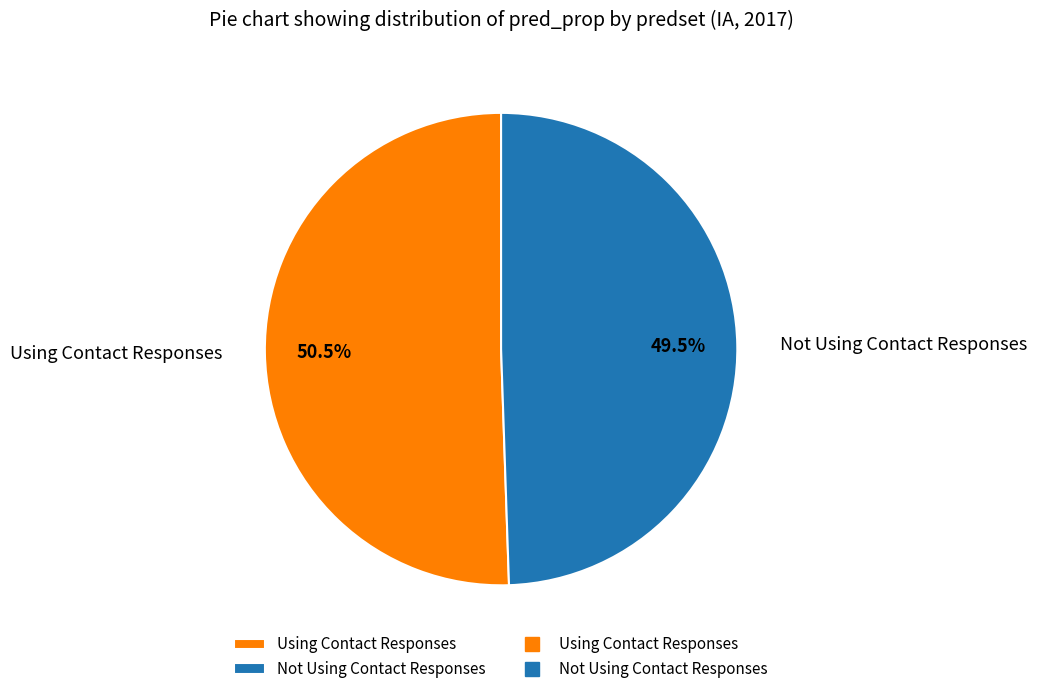

To the nearest percent, what is the average slice percentage?

50%